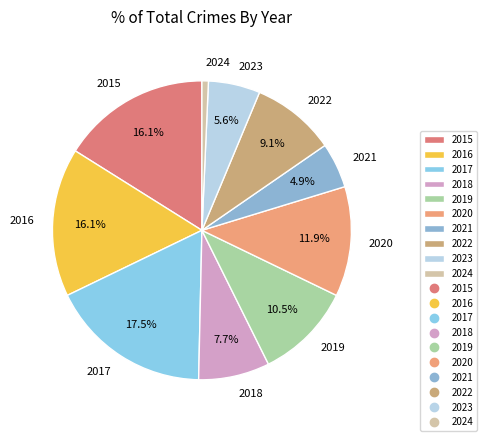

Which category has the biggest portion of the pie?

2017